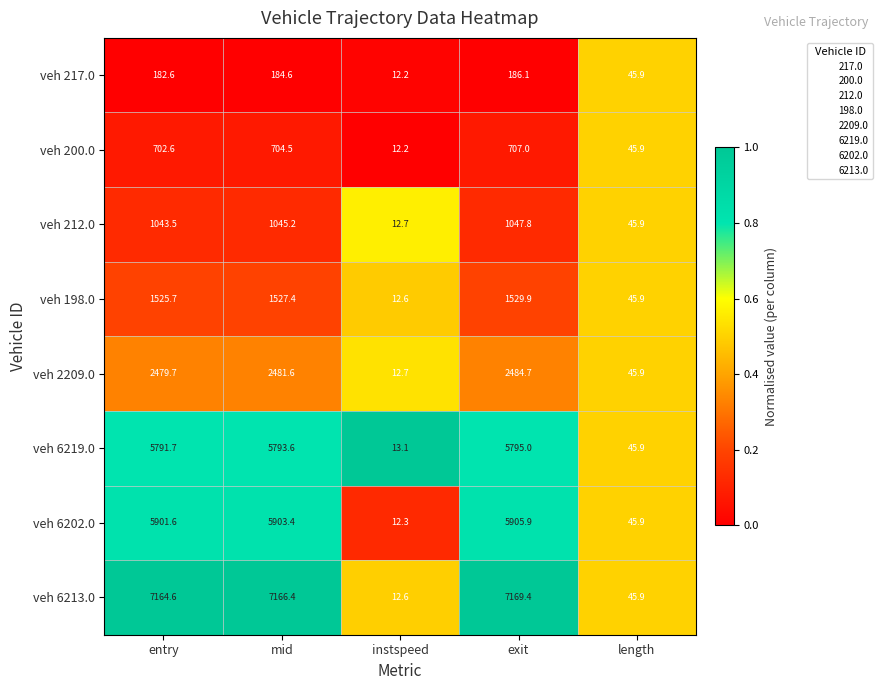

At which category is the sum across all series the highest?

exit